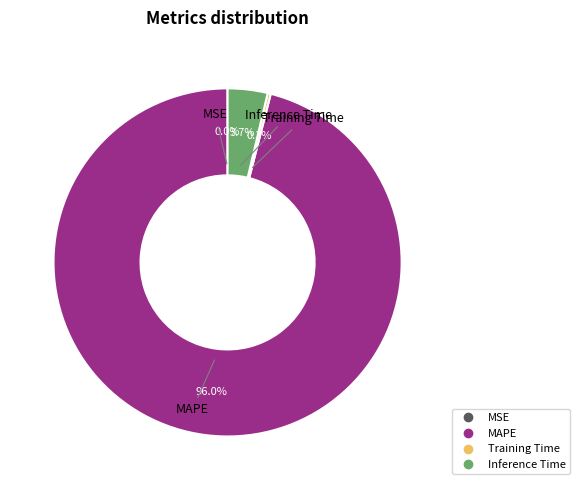

Which category has the biggest portion of the pie?

MAPE